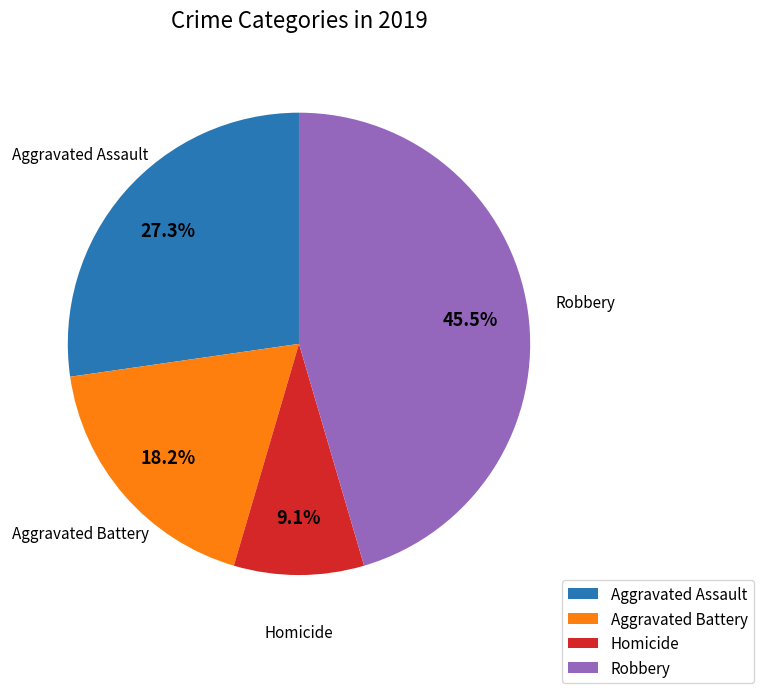

Does any single category account for the majority?

No